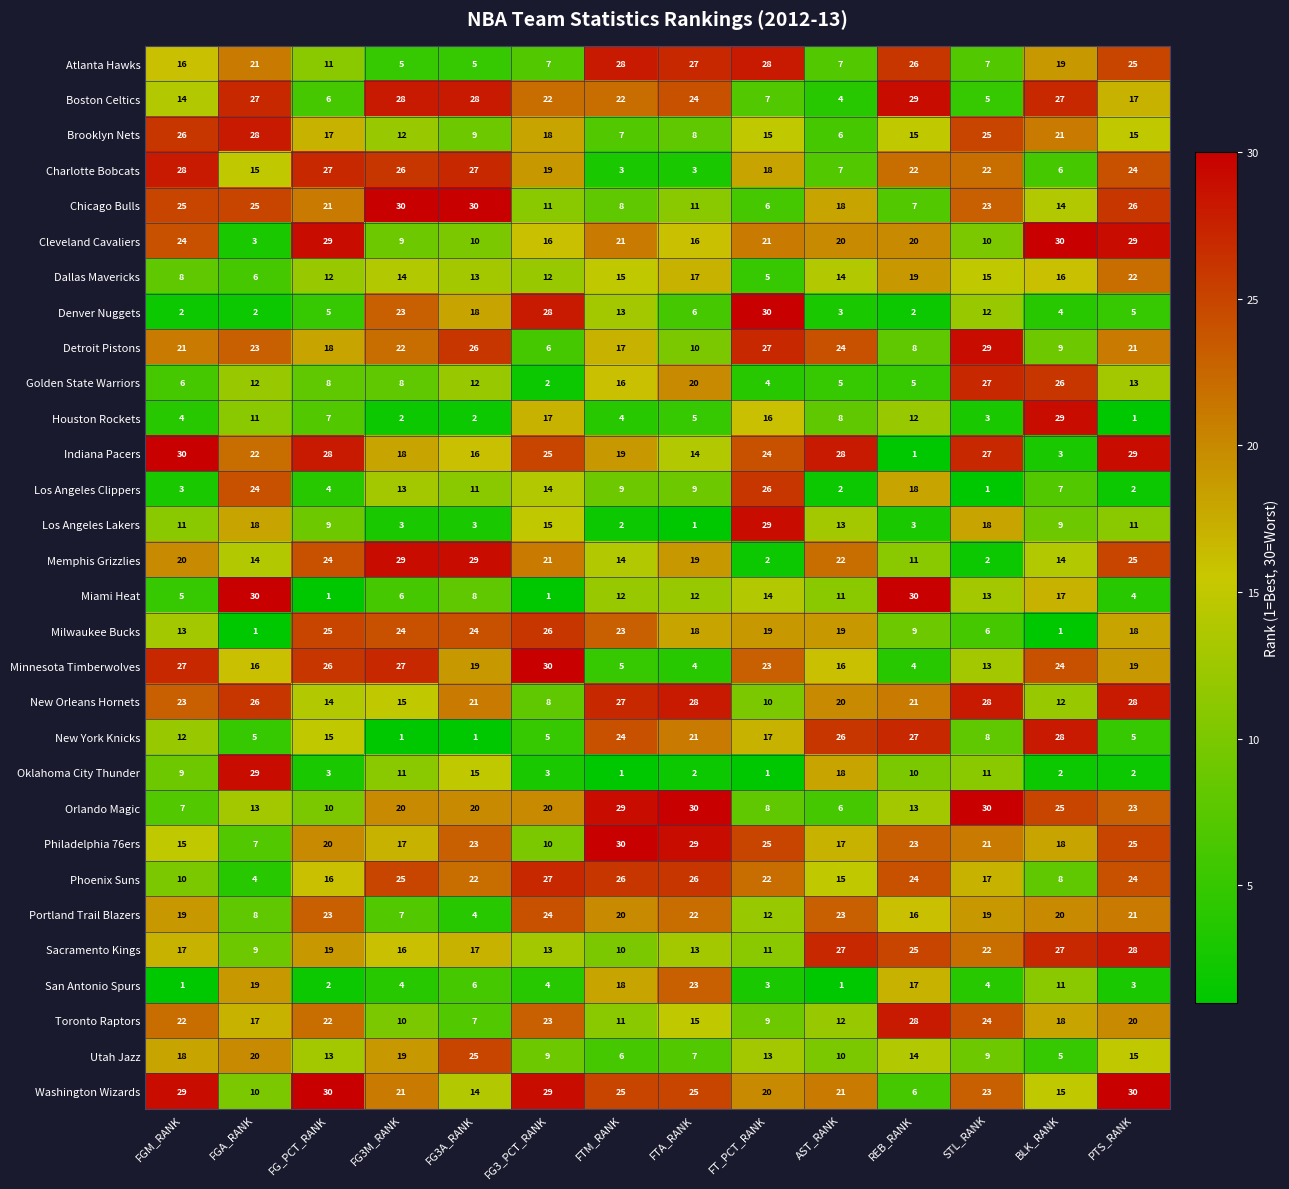

True or false: Houston Rockets has a value of 1 at PTS_RANK.

True